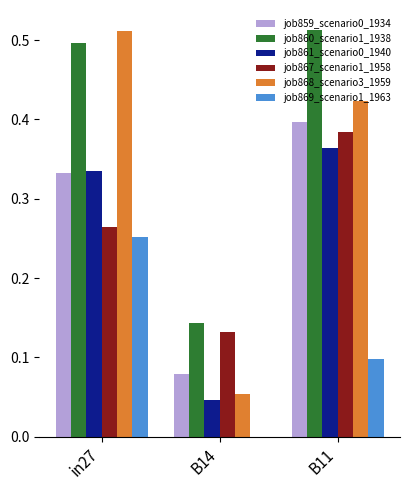

Where is job868_scenario3_1959 nearest to the value 0?

B14